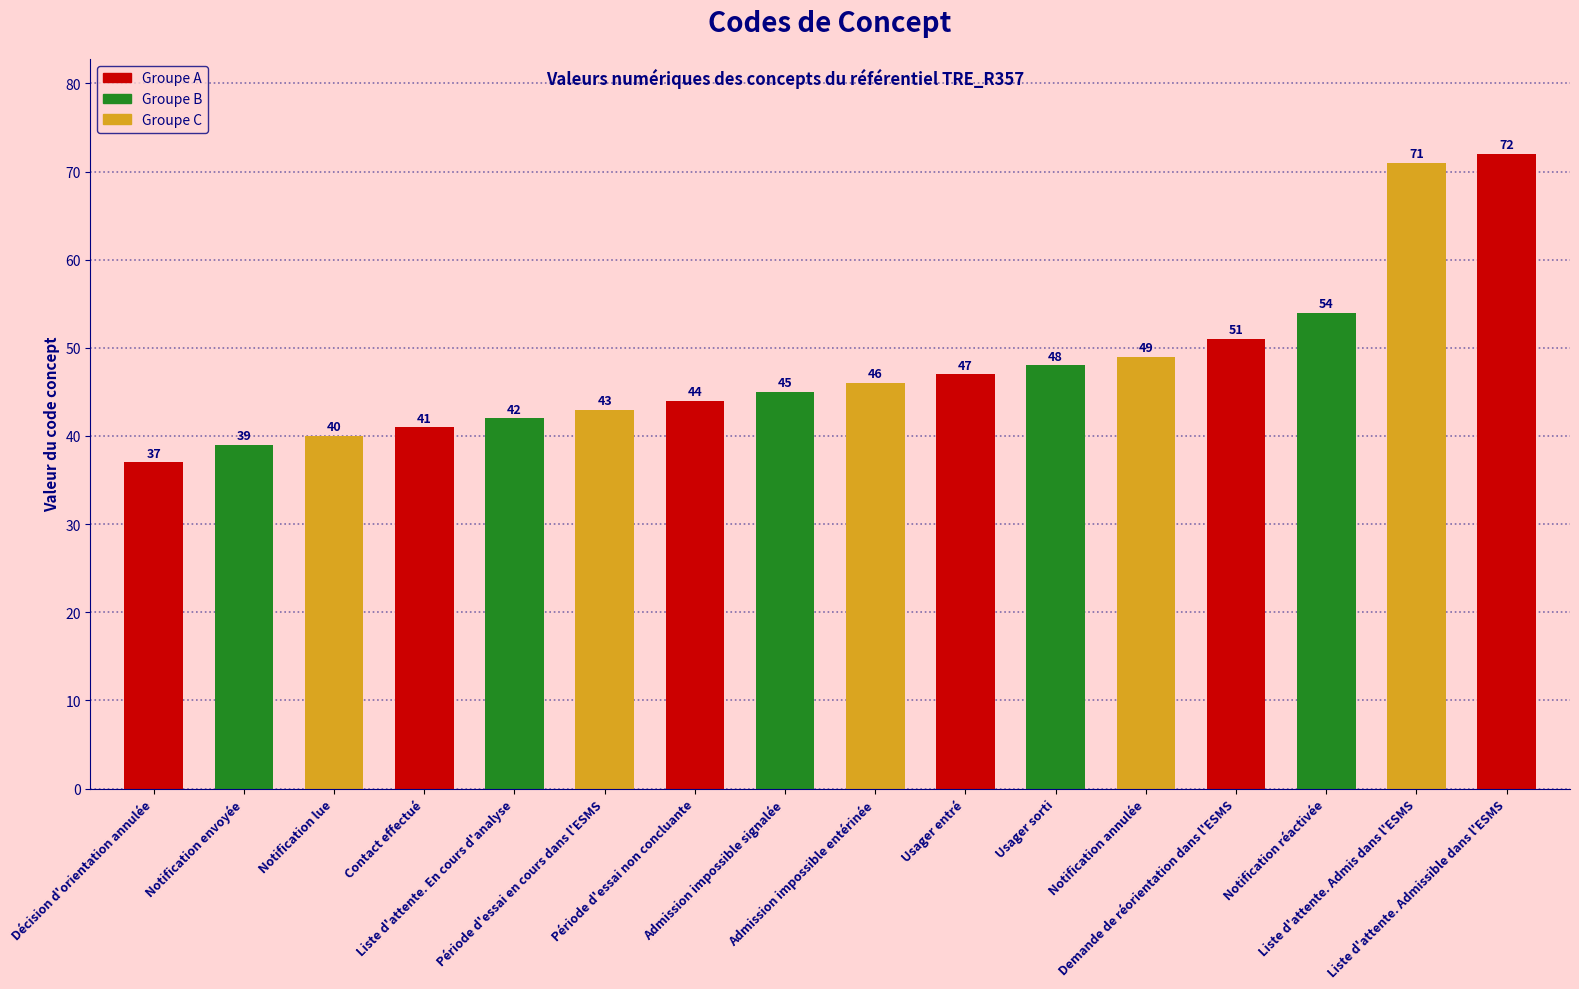

Reading left to right, extract all data points from this chart.

37	39	40	41	42	43	44	45	46	47	48	49	51	54	71	72